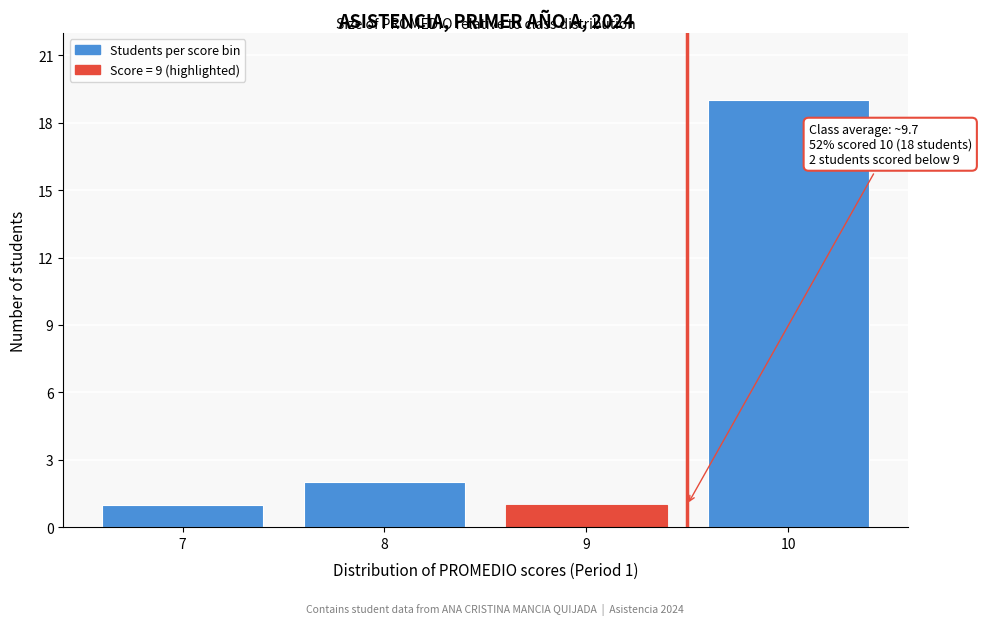

Reading left to right, what are all the values shown in this chart?

7=1	8=2	9=1	10=19